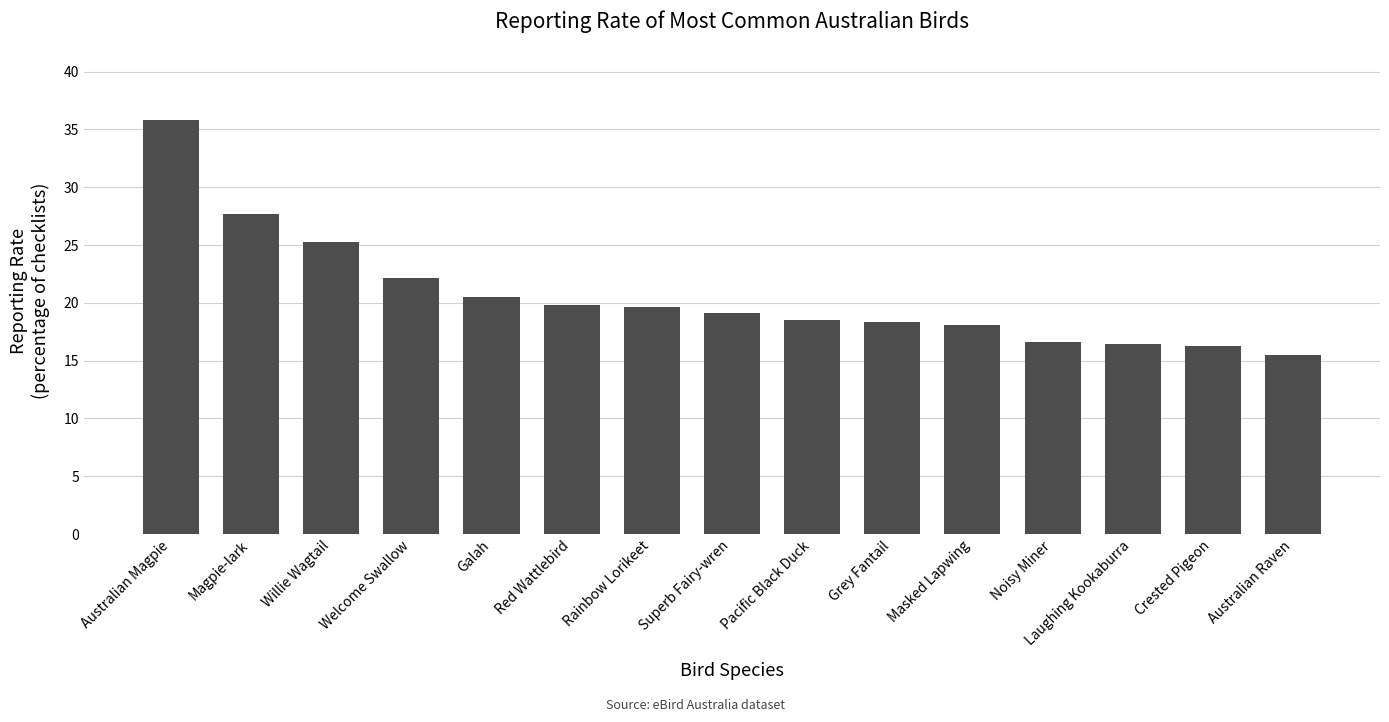

What is the label of the 5th bar from the right?

Masked Lapwing